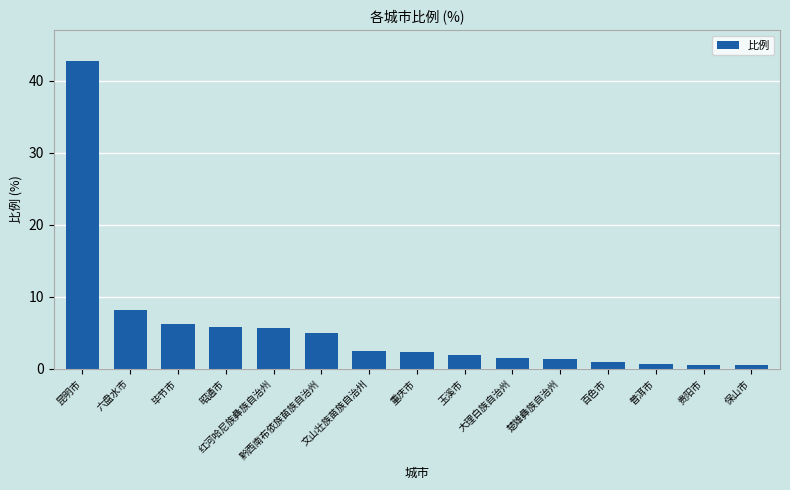

What is the value of the 4th bar from the left?

5.9